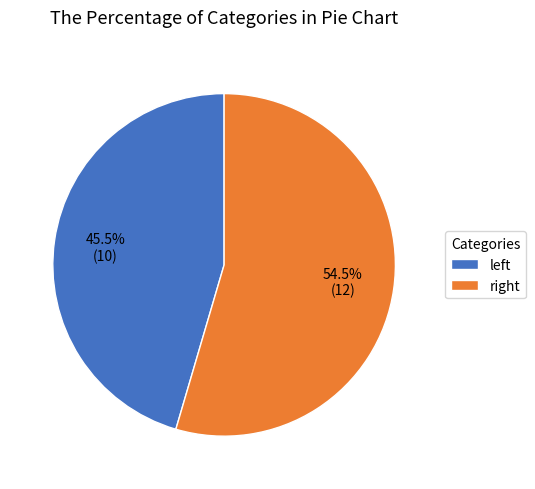

Rank the categories by value from lowest to highest.

left, right